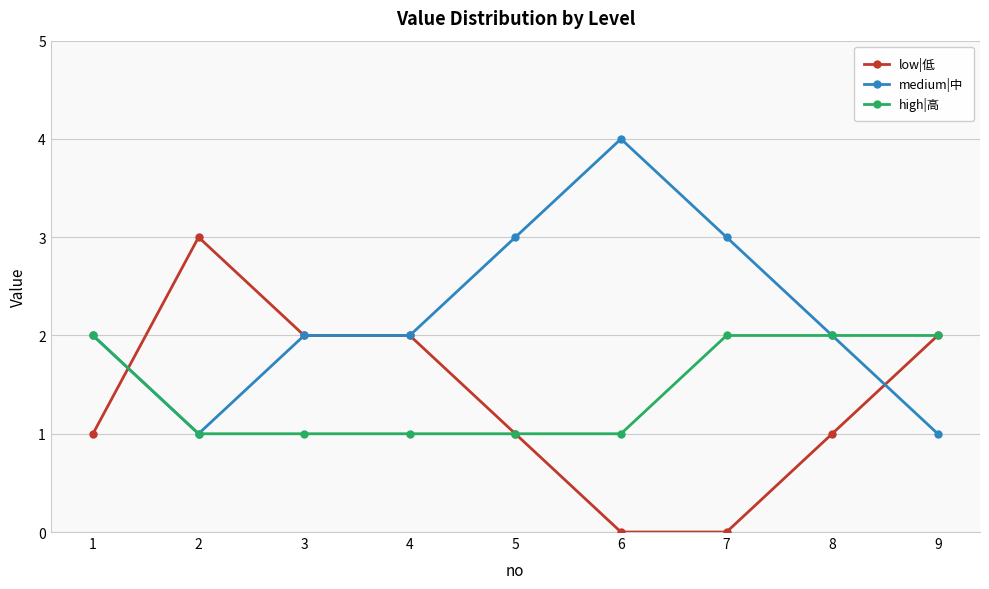

What is the sum of the medium|中 values at 5 and 6?

7